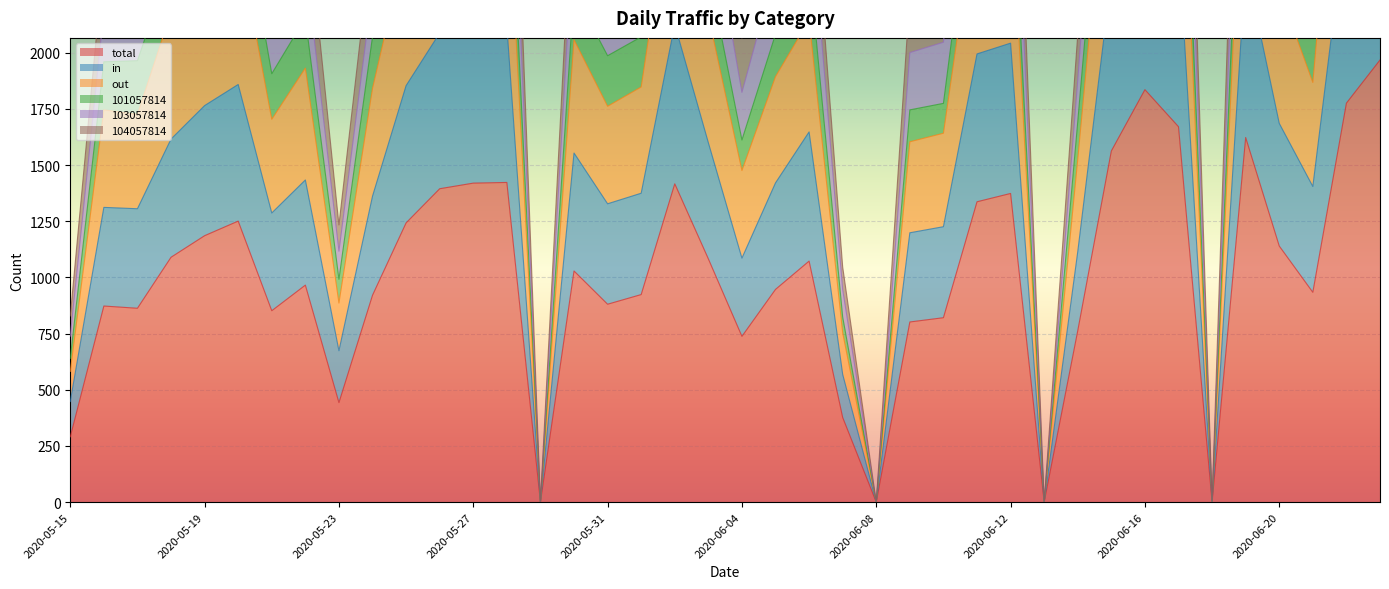

The value of total at 2020-06-16 is 2818. True or false?

False